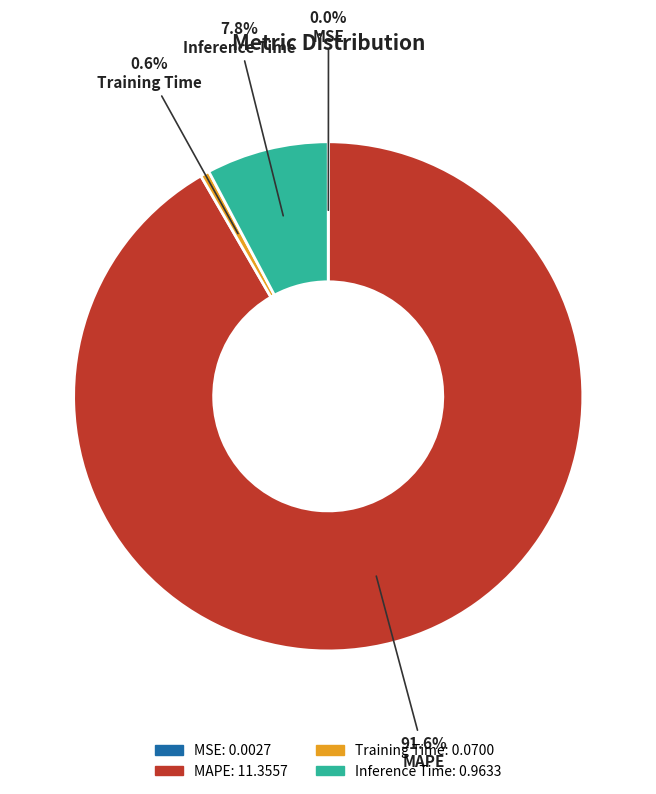

How much of the chart is everything except MAPE?

8.4%